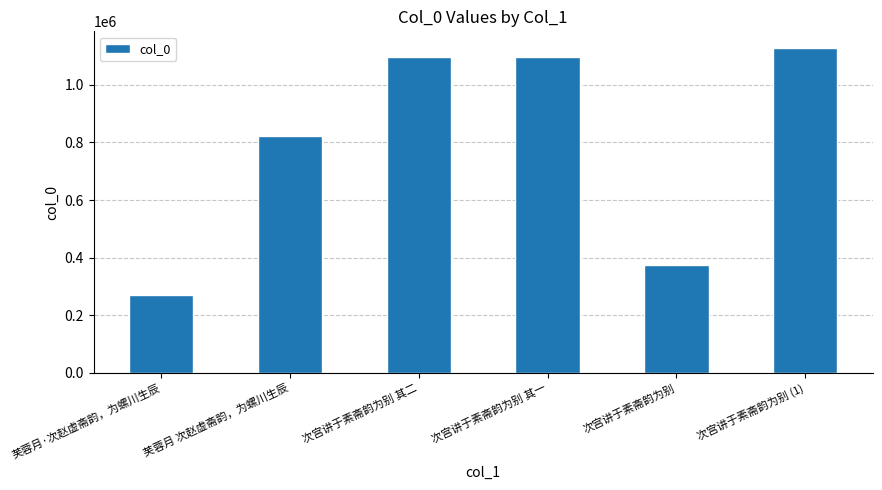

Does the chart contain any negative values?

No